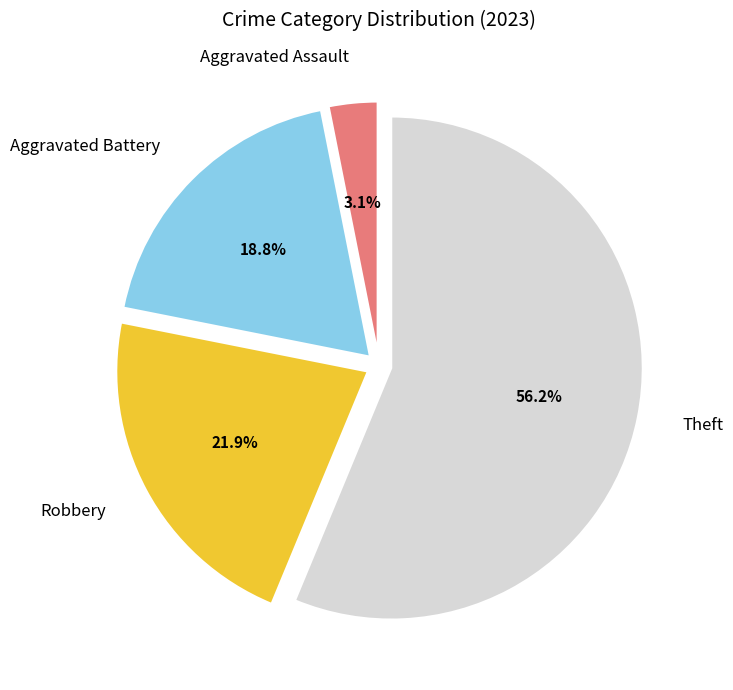

Combined, what portion of the pie is Theft and Aggravated Battery?

75.0%